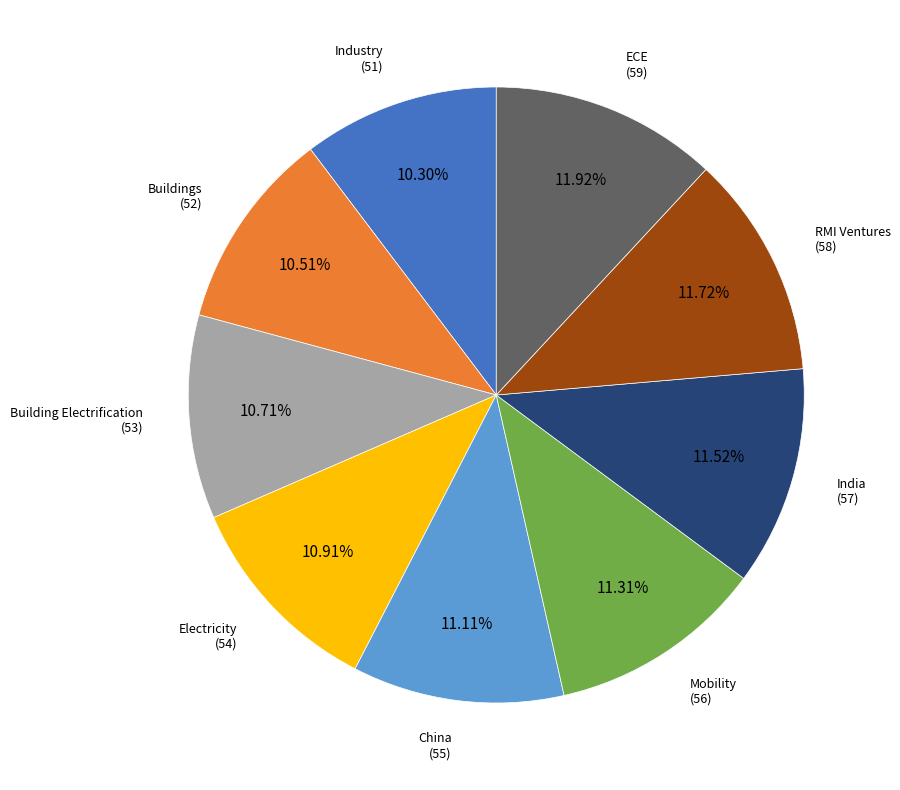

Is there any slice that represents more than half of the pie?

No